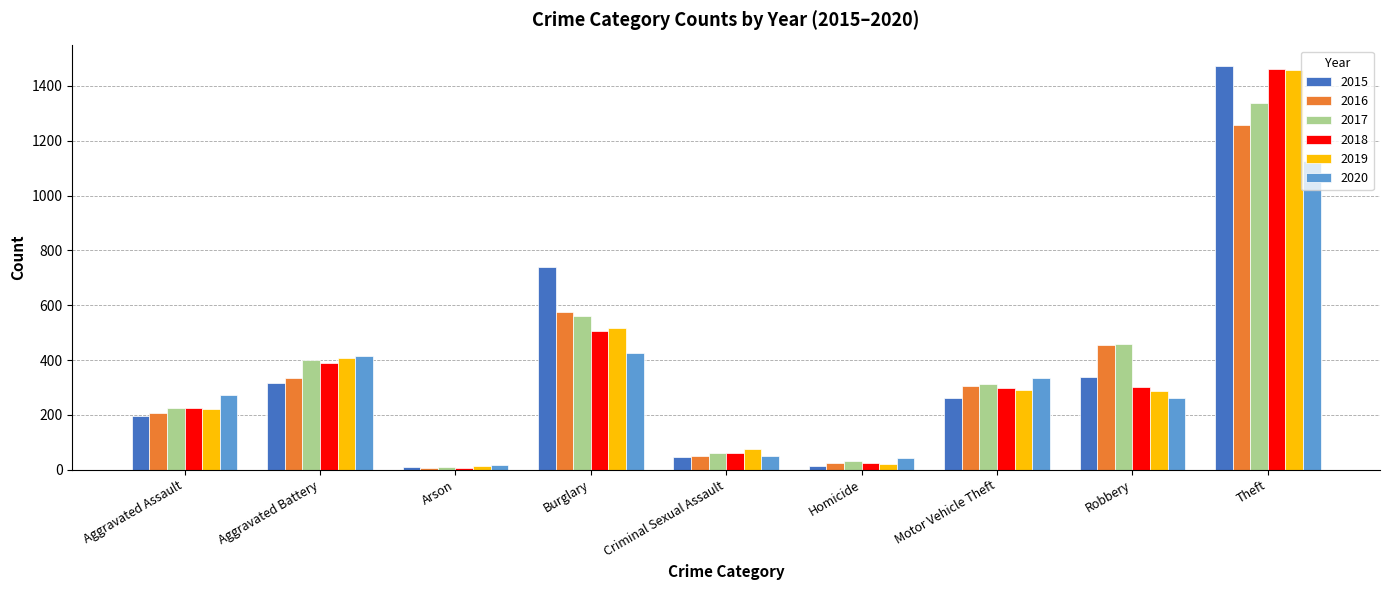

Where is 2019 nearest to the value 735?

Burglary